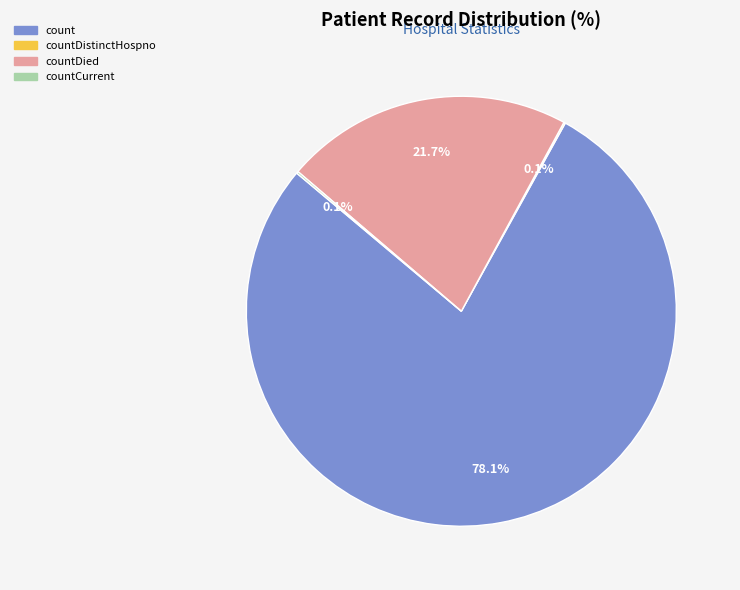

What is the ratio of the value at countDied to the value at count?

0.3